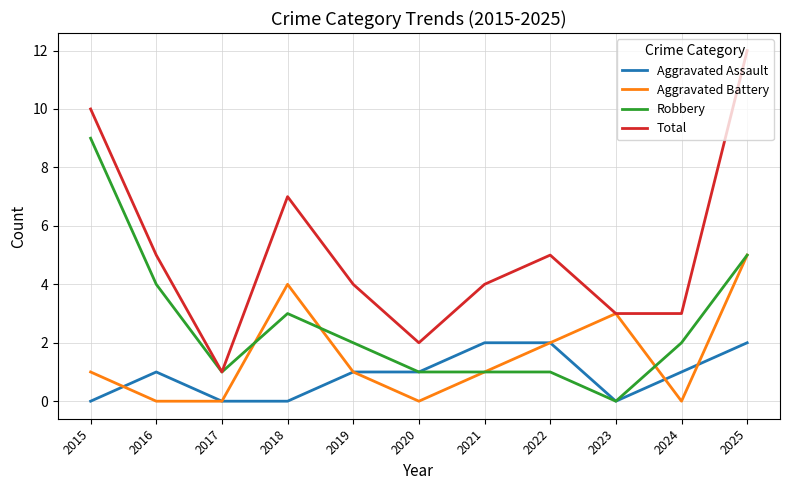

Does the chart have visible grid lines?

Yes